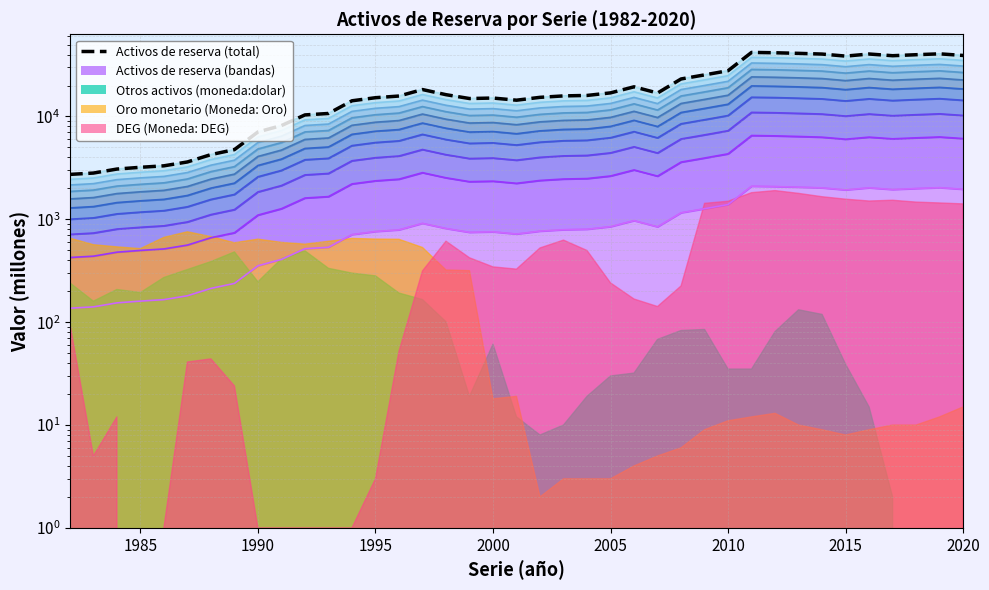

How many lines are shown in the chart?

1